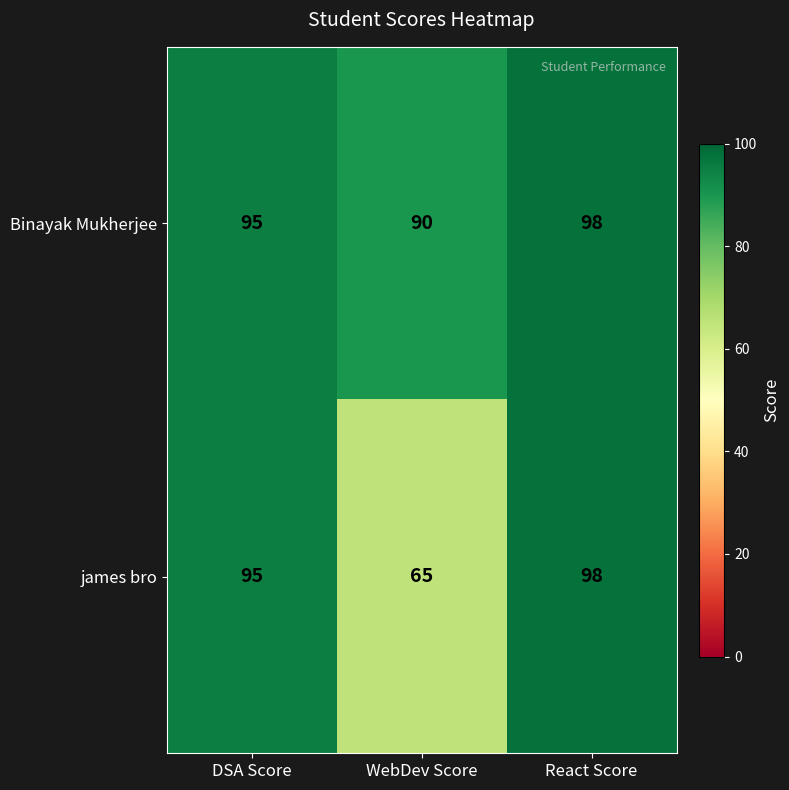

The Binayak Mukherjee series shows 141 at DSA Score. True or false?

False